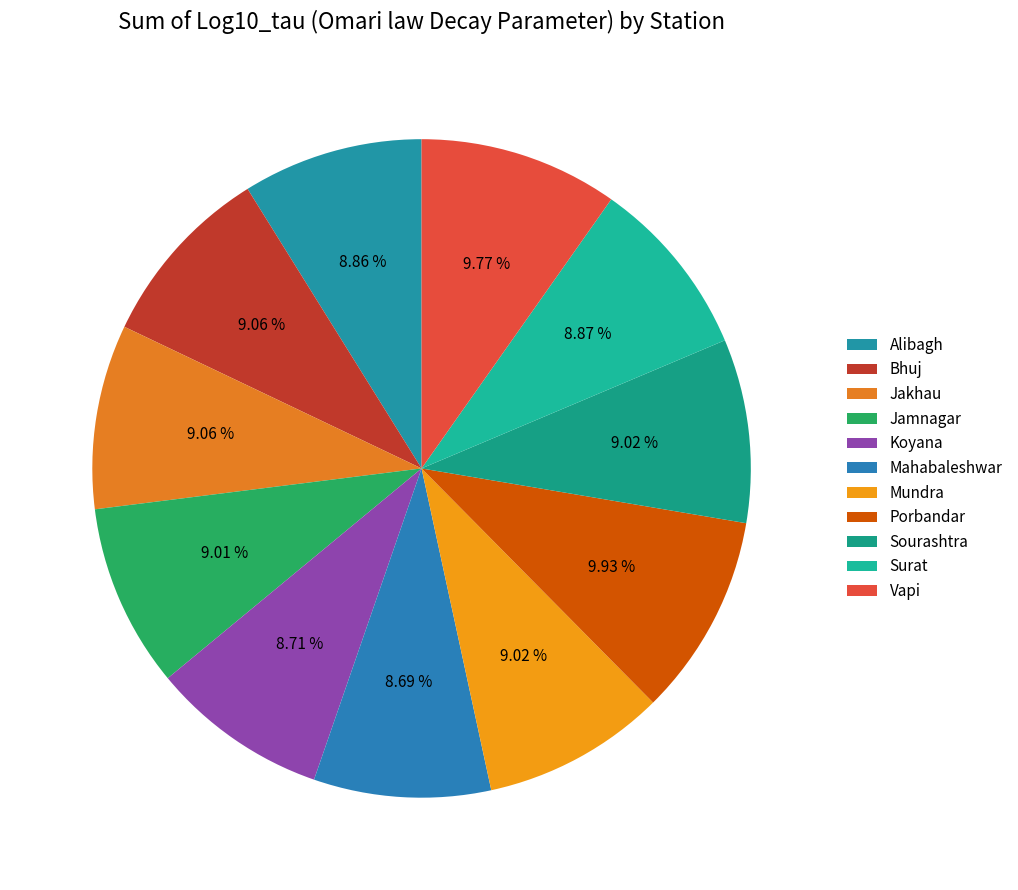

The Mundra slice represents 1% of the pie. True or false?

False